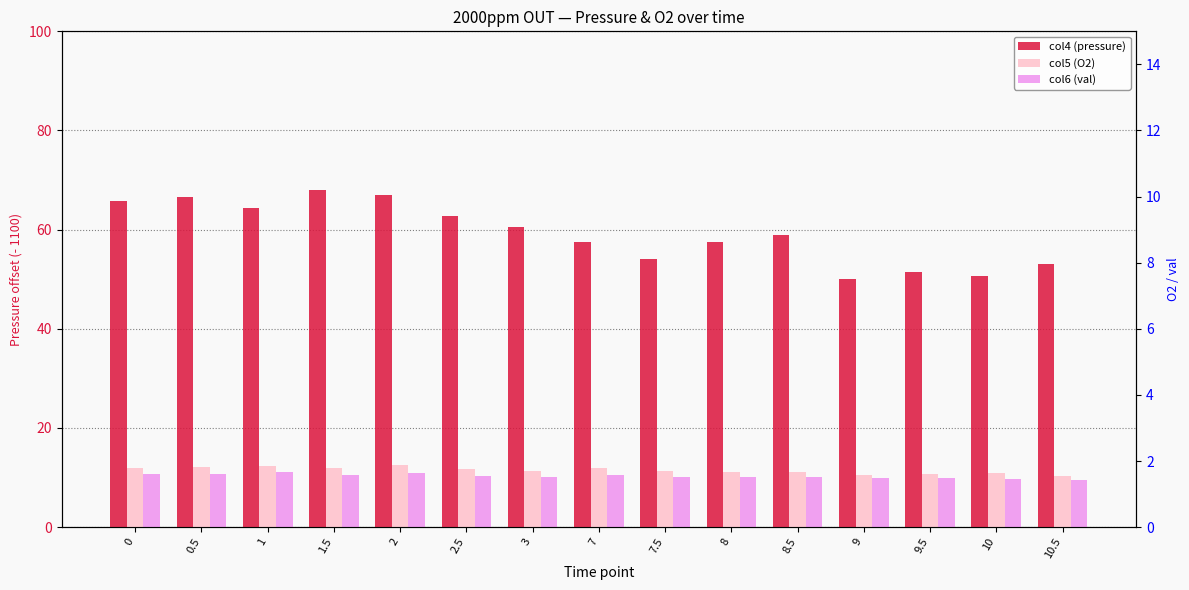

How many values in the col6 (val) series exceed 10?

11